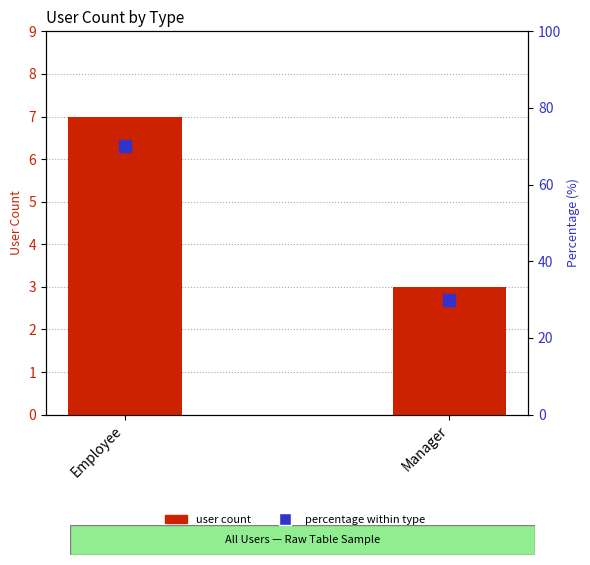

Rank the categories by Percentage (%) value from highest to lowest.

Employee, Manager